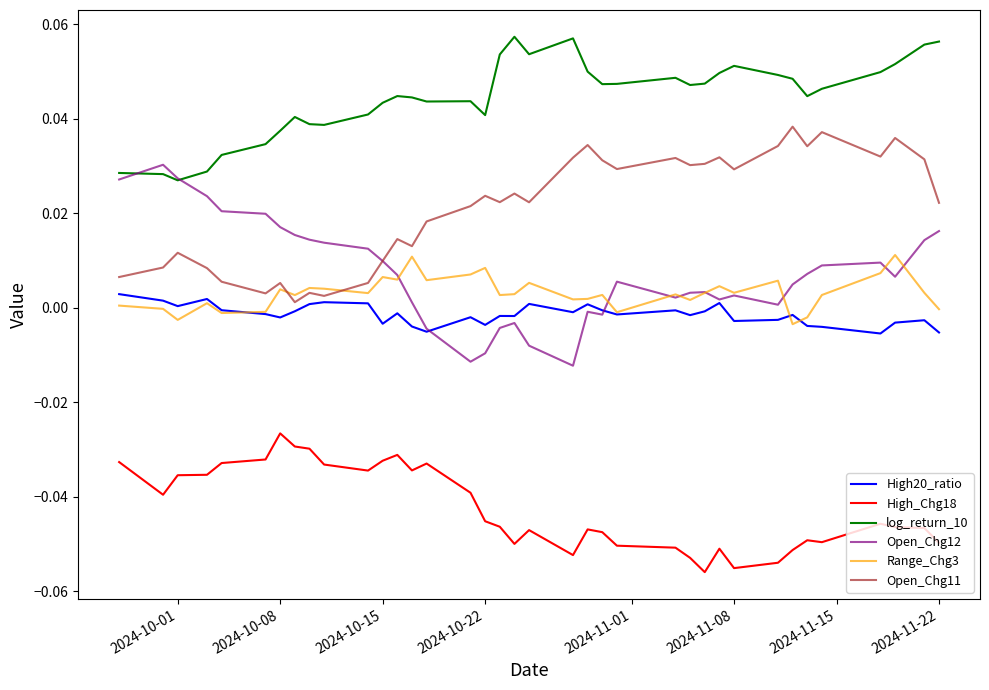

True or false: High_Chg18 and log_return_10 cross at least once.

False